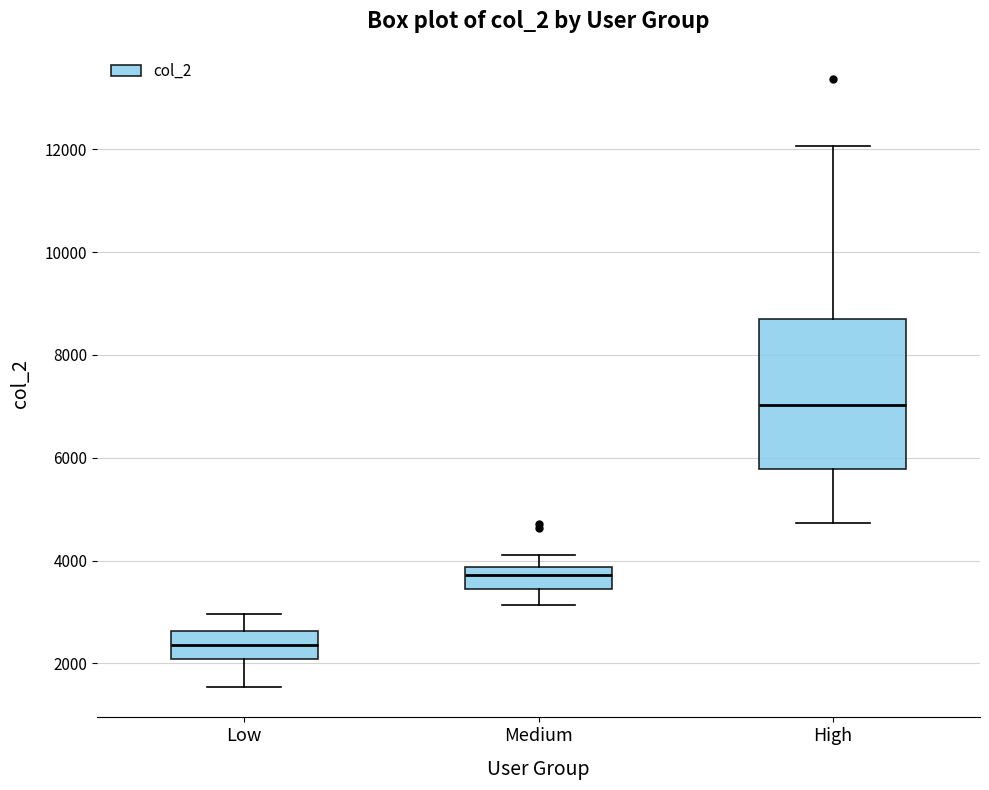

Which box's median line is the lowest?

Low